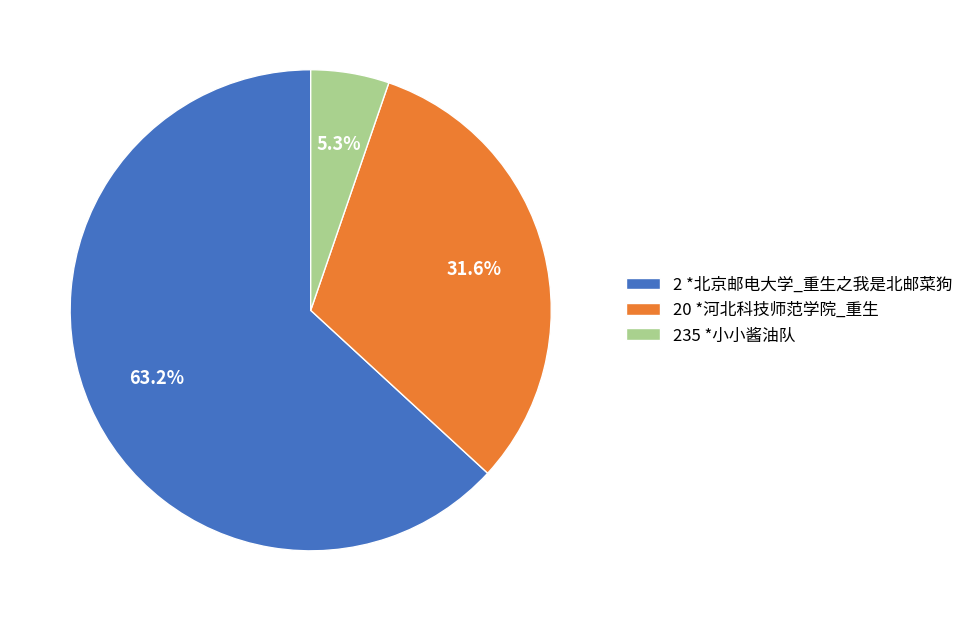

Is it true that 2 *北京邮电大学_重生之我是北邮菜狗 is 63% of the pie?

True